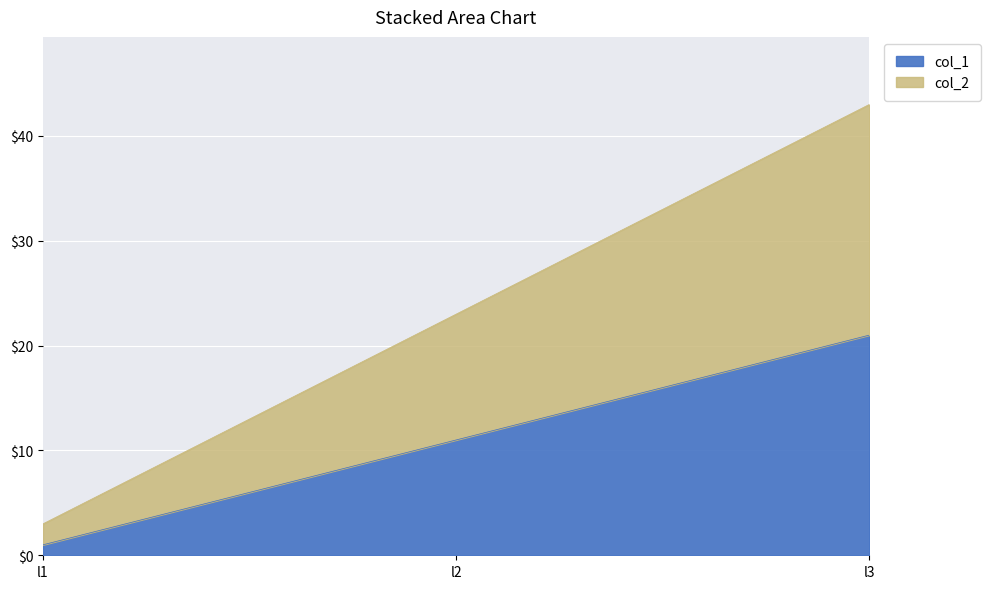

Between l2 and l3, which series saw the biggest shift?

col_2